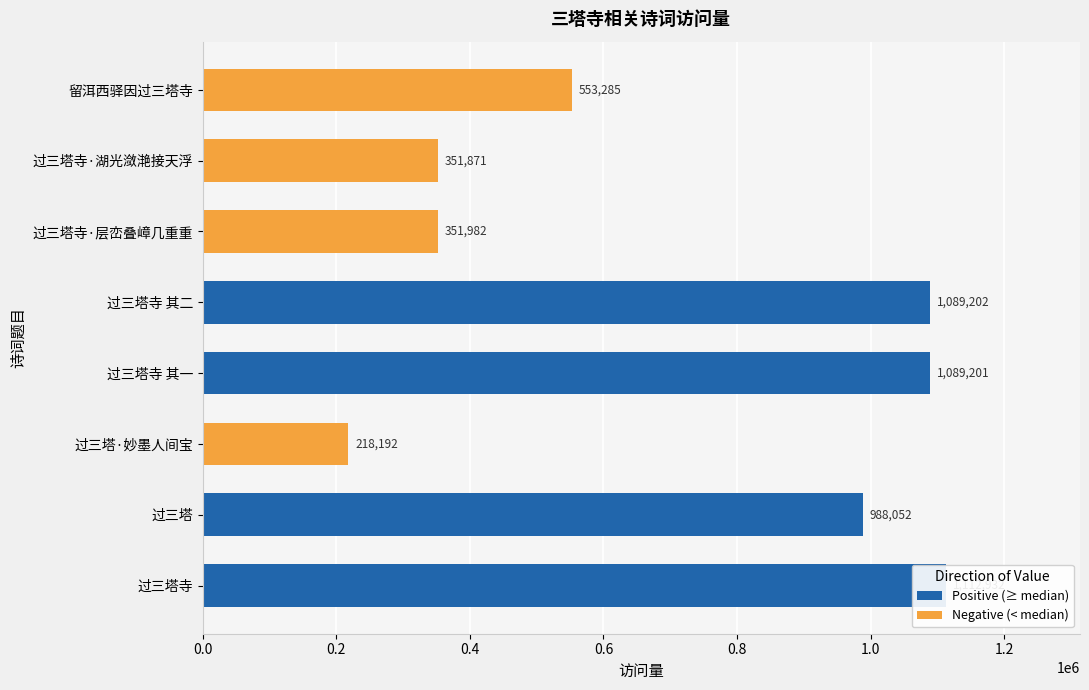

The Positive (≥ median) series shows 1089202 at 过三塔寺 其二. True or false?

True